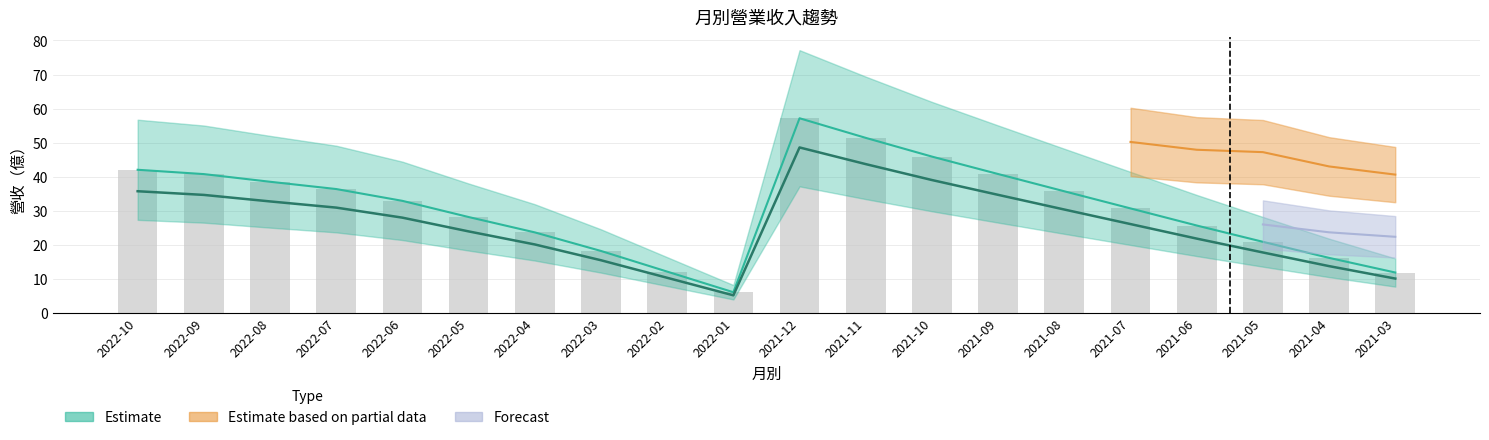

Are the bars horizontal?

No